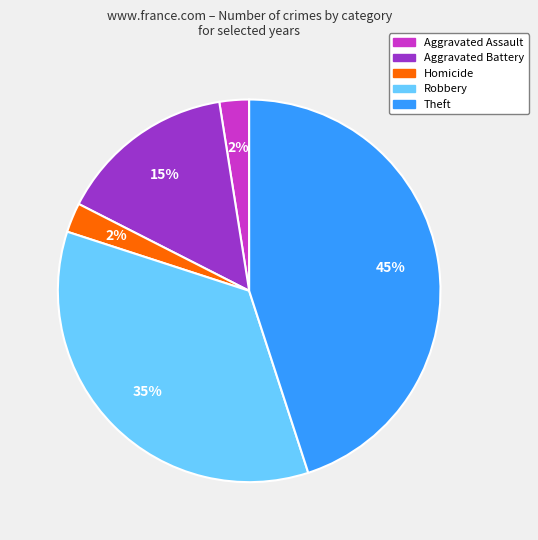

To the nearest percent, what is the average slice percentage?

20%